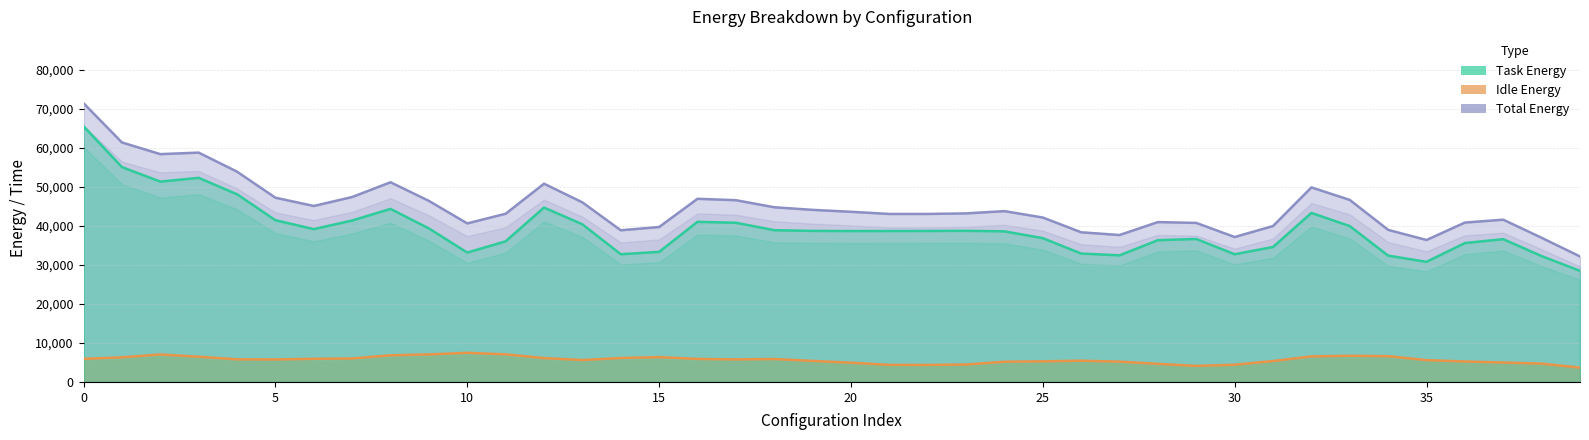

What is the highest value of the Task Energy series?

65506.9